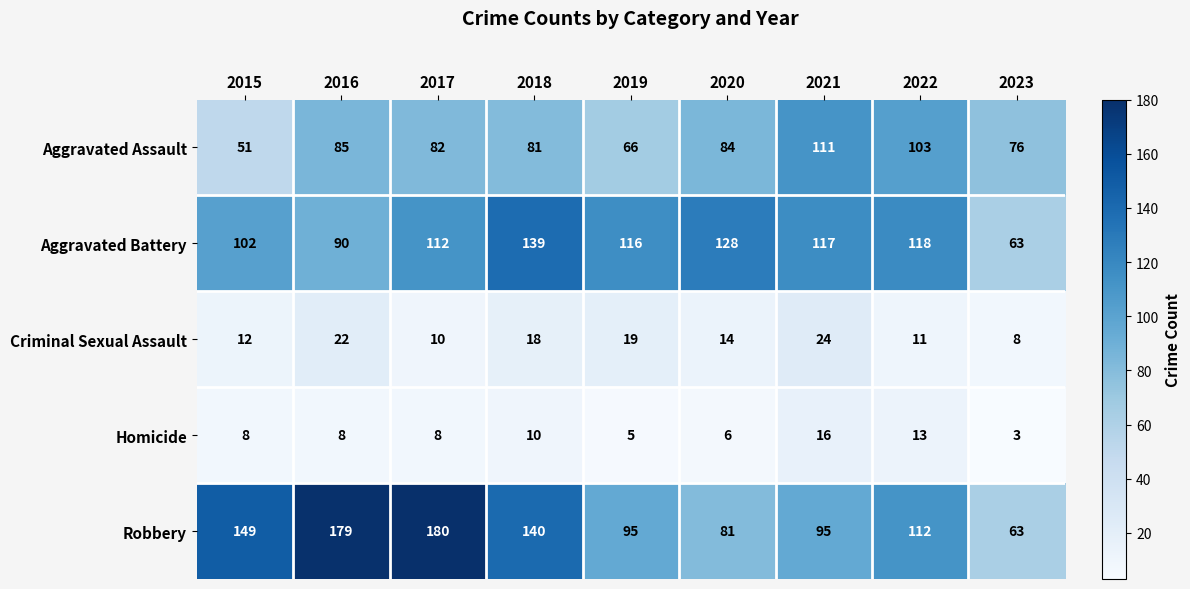

What is the total value across all series at 2021?

363